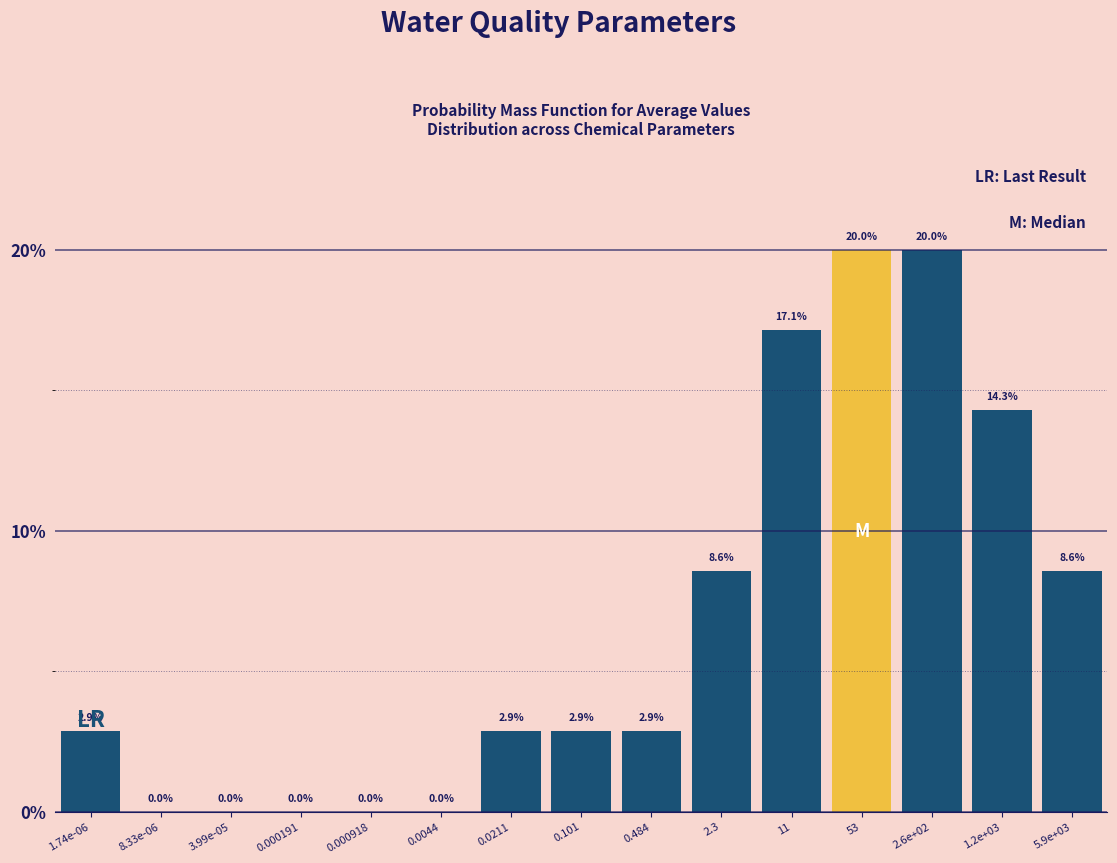

Approximately how many times larger is the value at 1.2e+03 compared to 2.3?

1.7